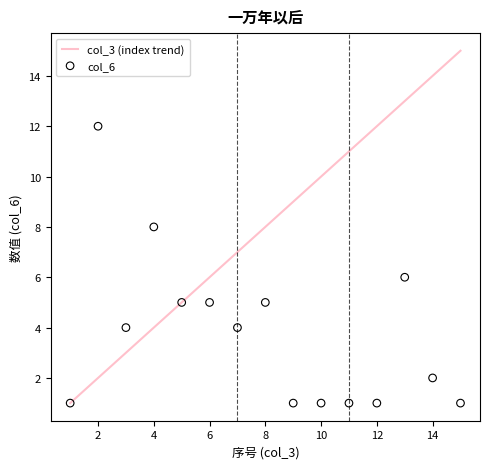

Which series has the largest Y range (max minus min)?

col_3 (index trend)